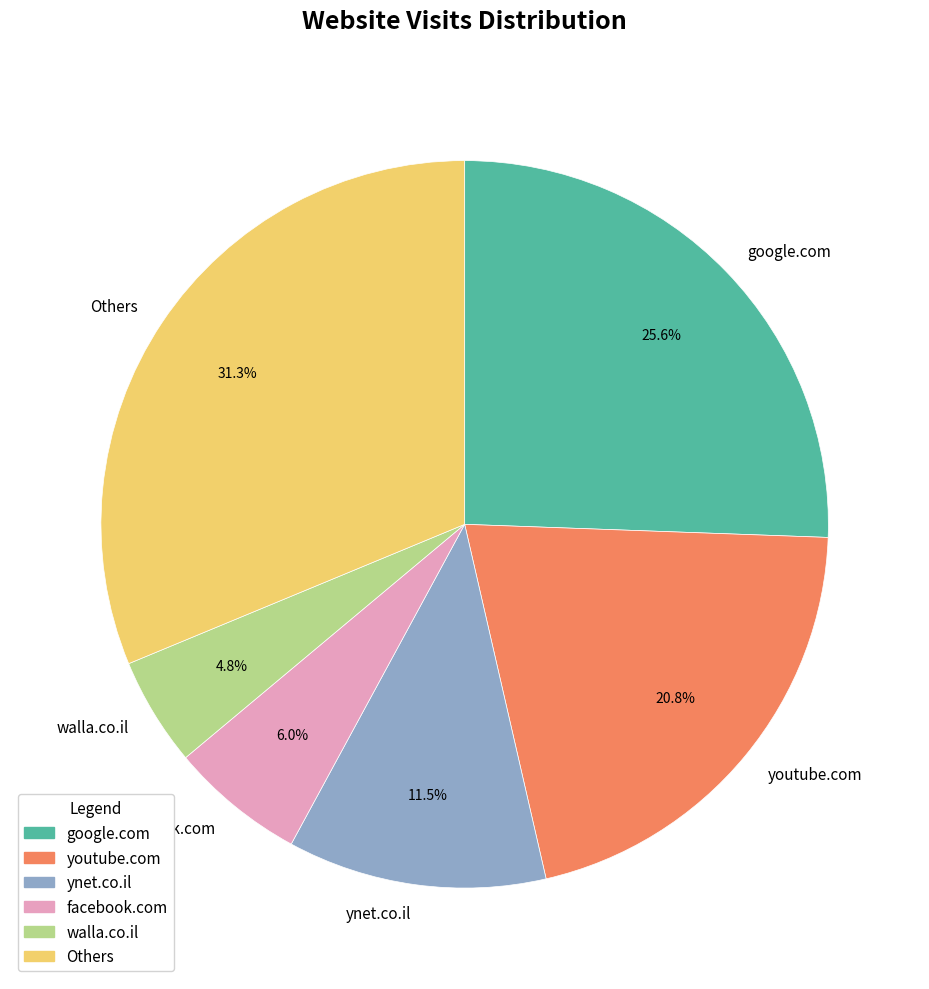

Rank the categories by value from highest to lowest.

Others, google.com, youtube.com, ynet.co.il, facebook.com, walla.co.il